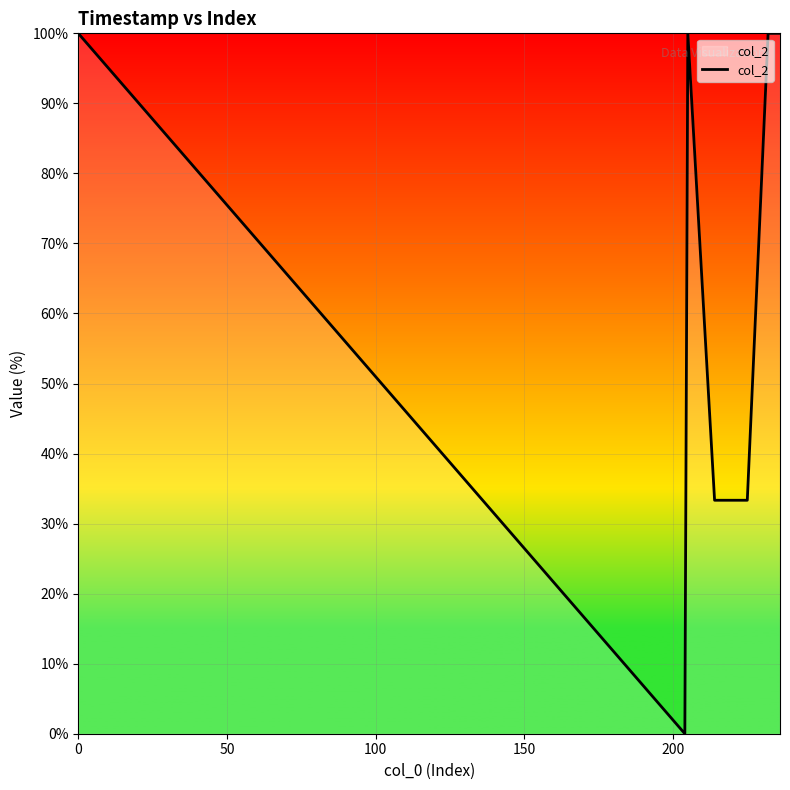

What is the difference between the maximum and minimum values?

100.0